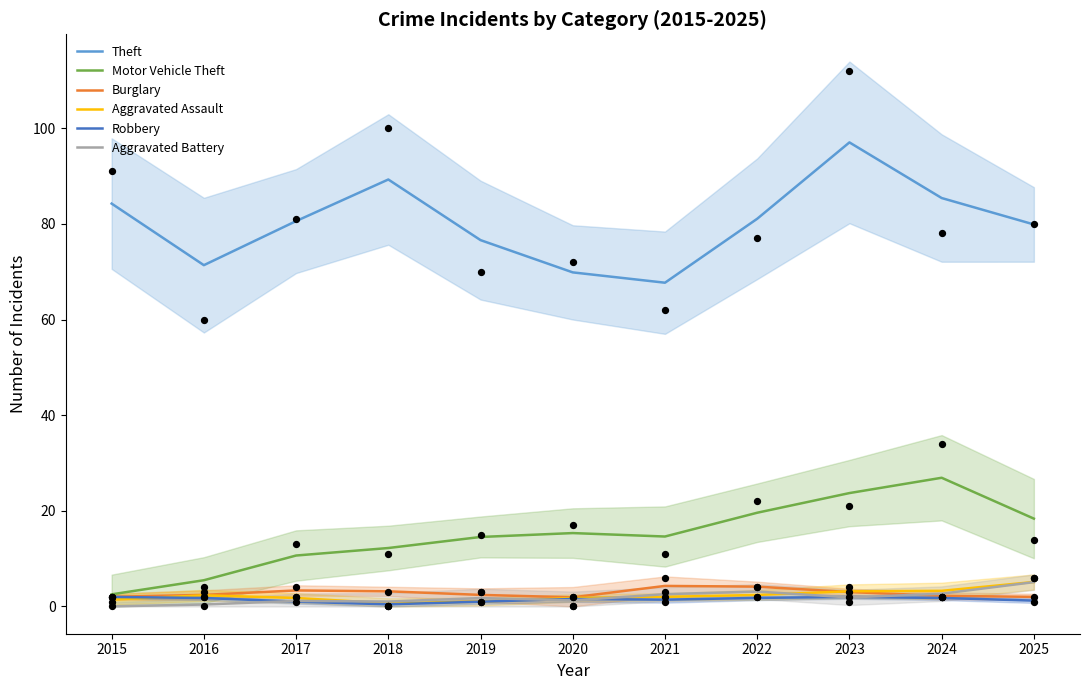

Which series has the largest total across all categories?

Theft